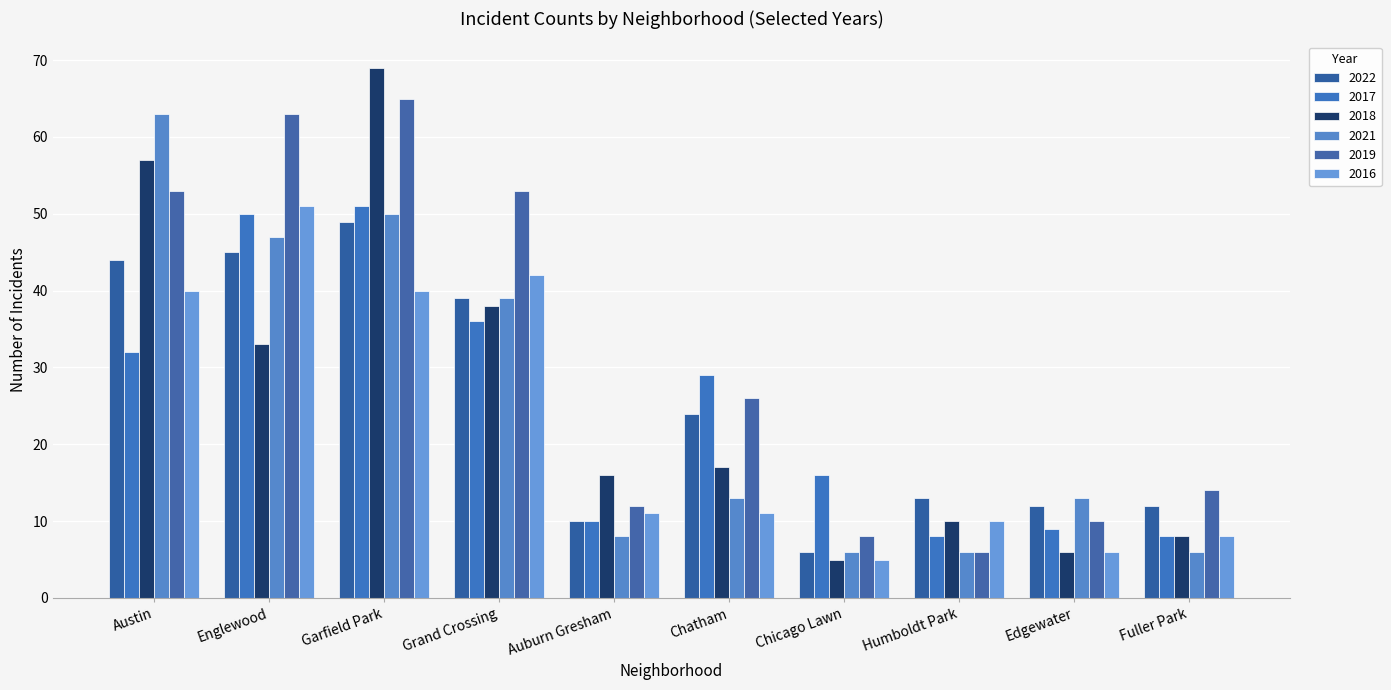

What is the sum of all 2019 values?

310